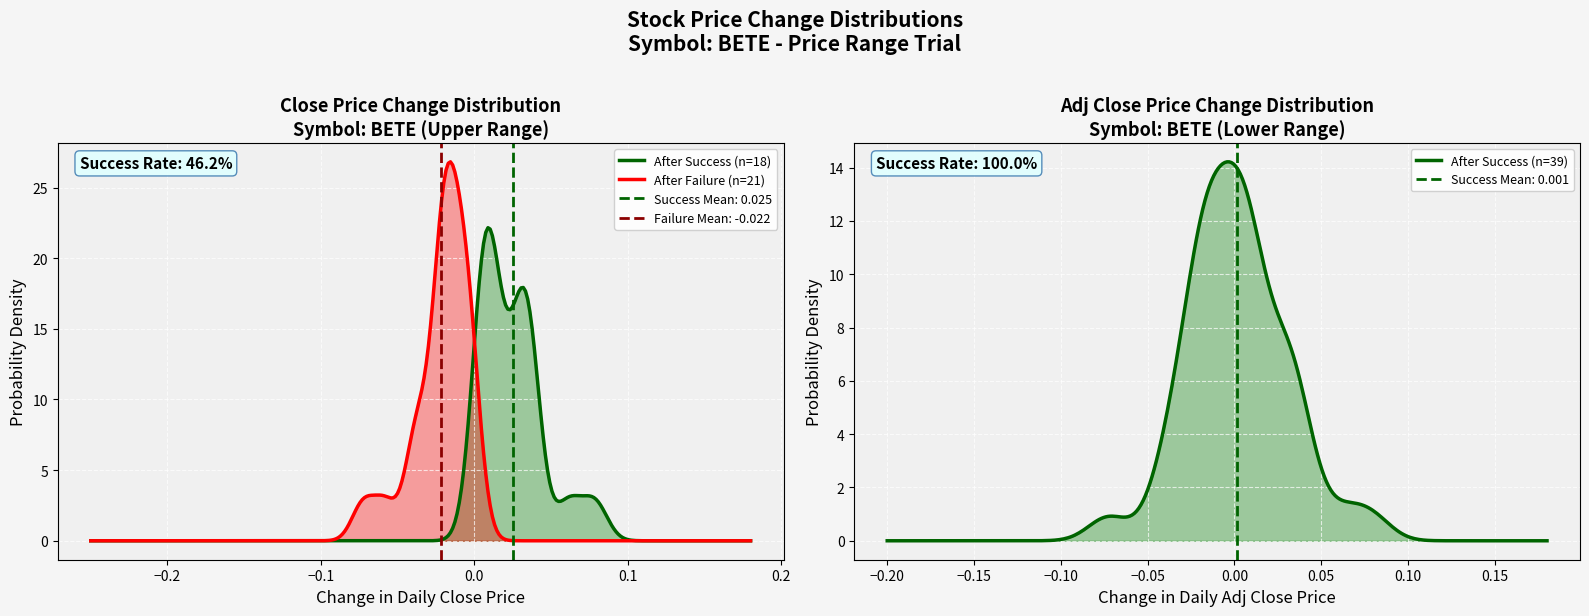

True or false: Low and Open intersect in this chart.

False